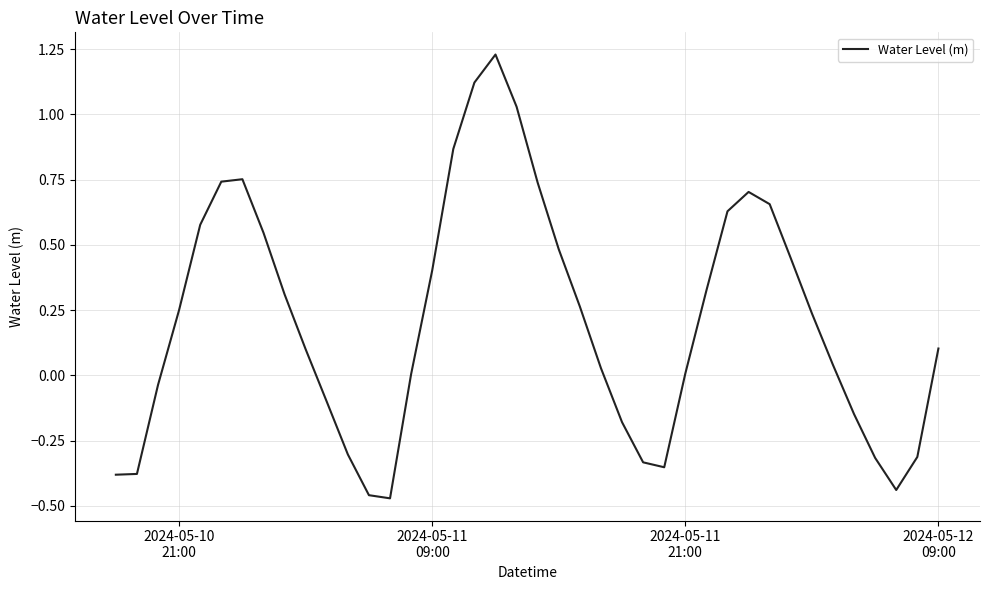

Does the chart have visible grid lines?

Yes